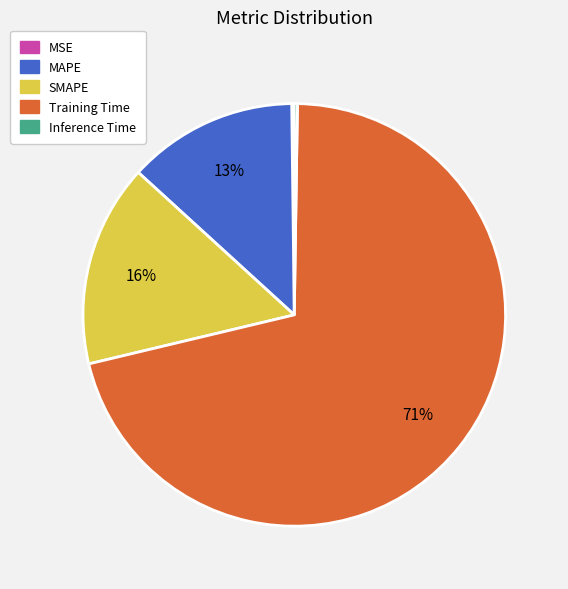

Is there any slice that represents more than half of the pie?

Yes